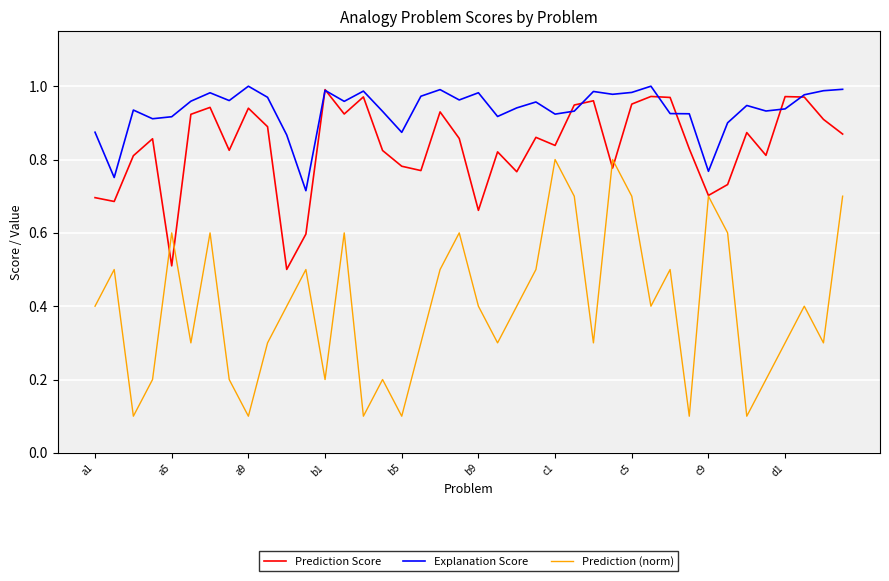

Which series has the largest range (max minus min)?

Prediction (norm)